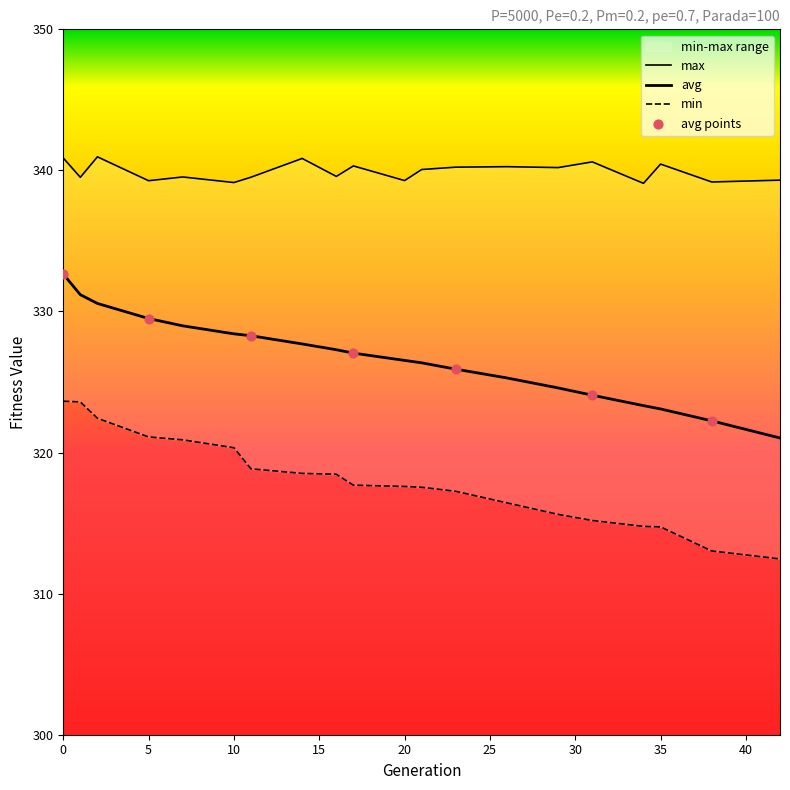

Which series reaches the minimum Y coordinate?

min